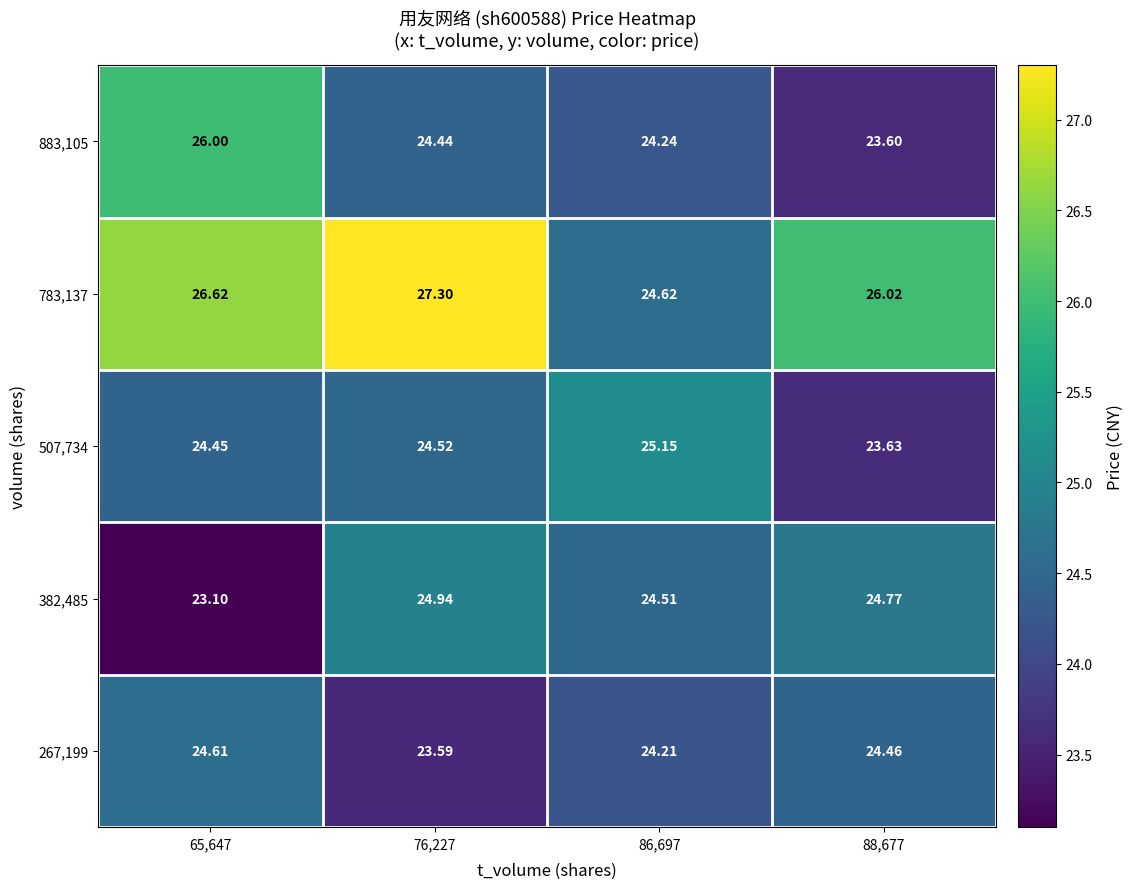

Is the value of 783,137 at 88,677 greater than the value of 507,734 at 76,227?

Yes